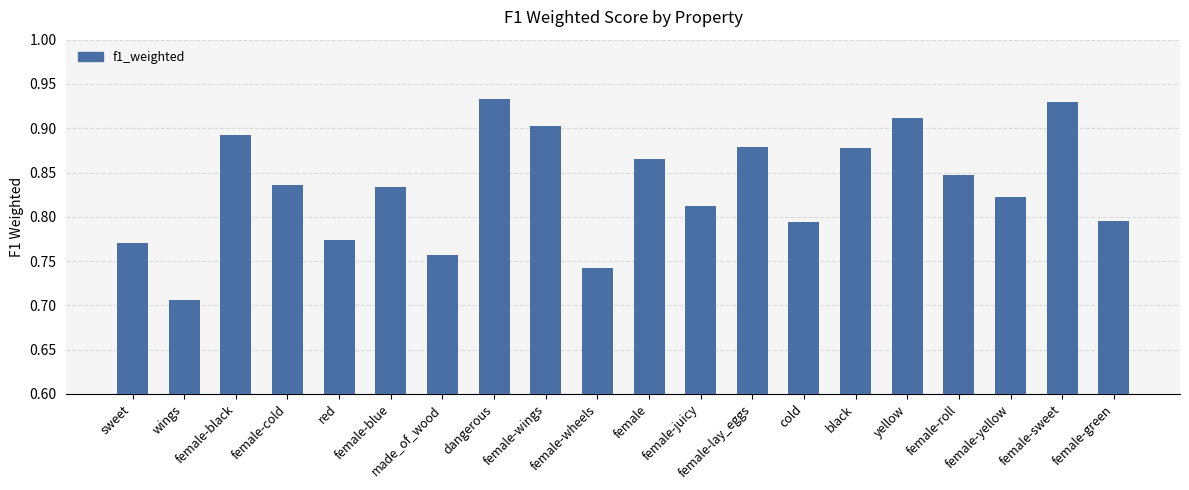

True or false: the data shows 0.9 at yellow.

True